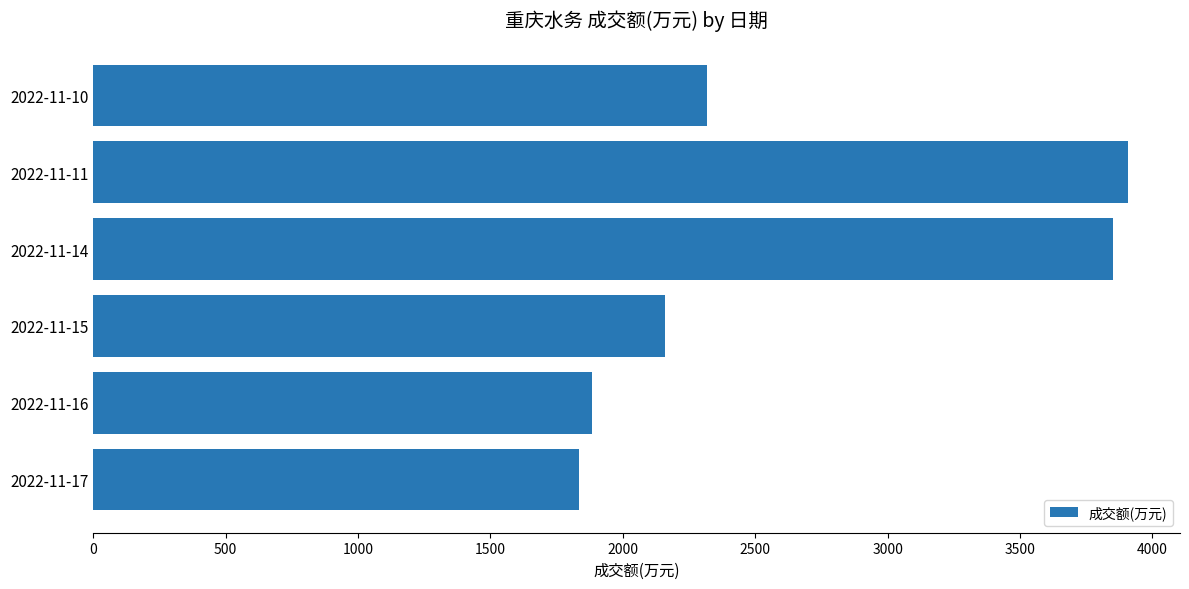

What is the change in value from 2022-11-17 to 2022-11-14?

+2015